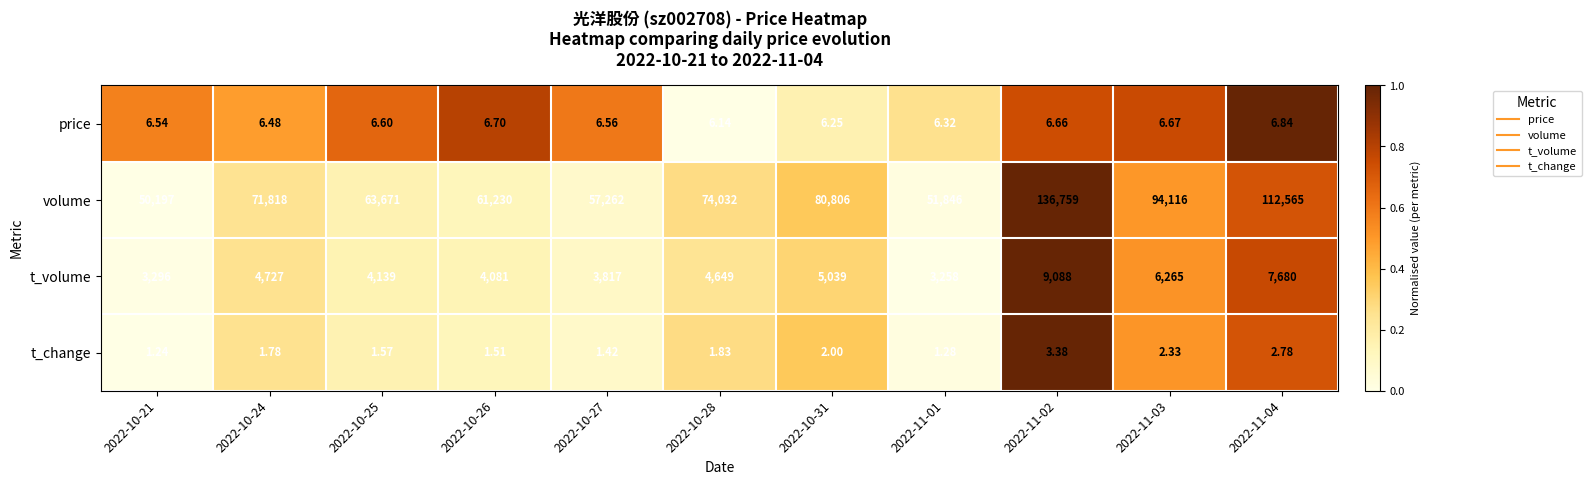

Count the number of categories in the chart.

11